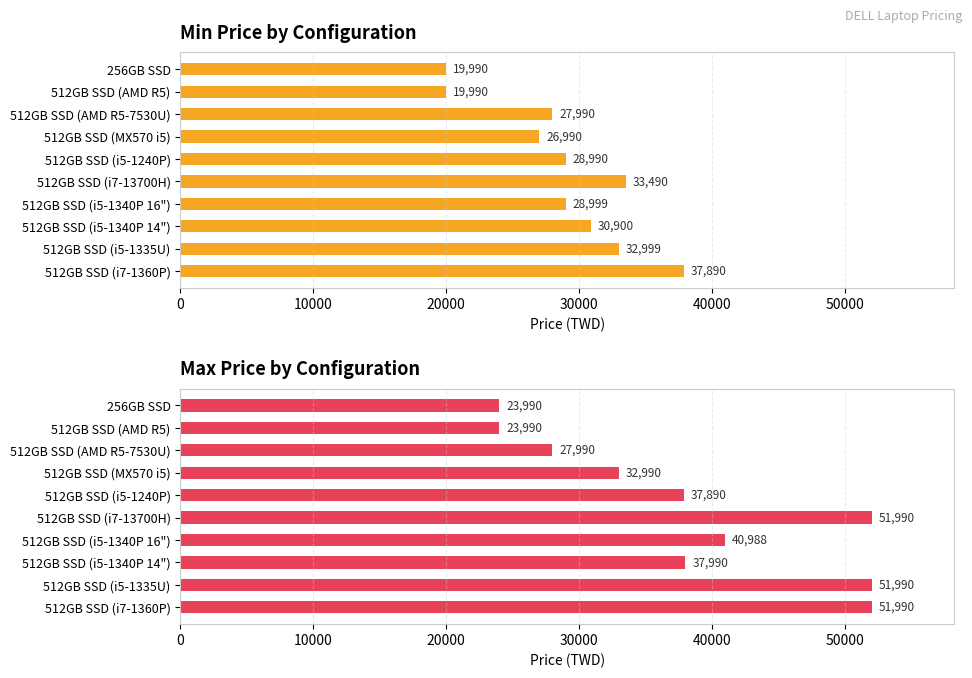

What is the value of the Max Price bar at the 5th from the left?

37890